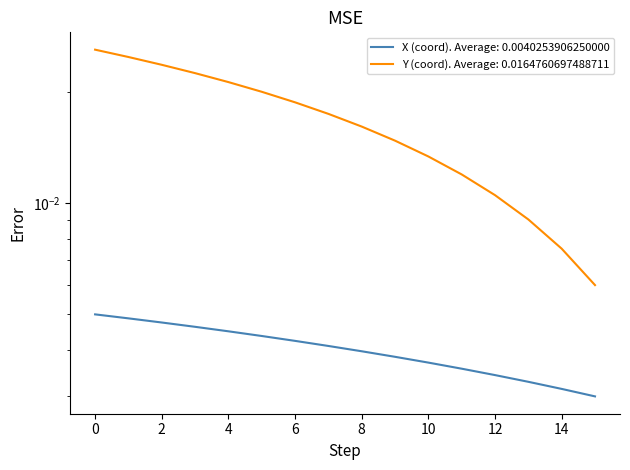

How many lines are shown in the chart?

2